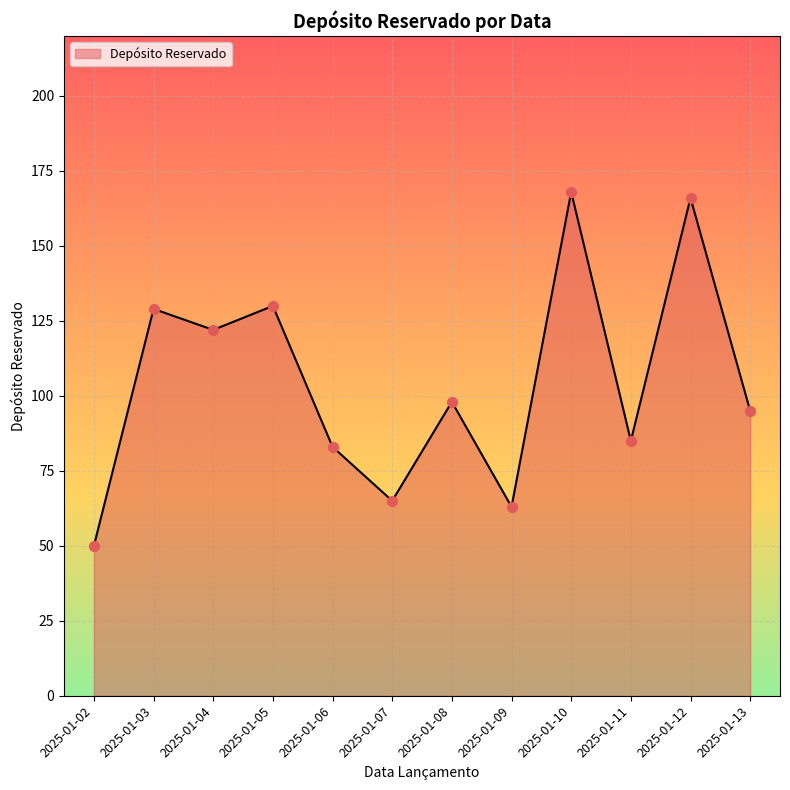

Between 2025-01-02 and 2025-01-10, which is larger?

2025-01-10